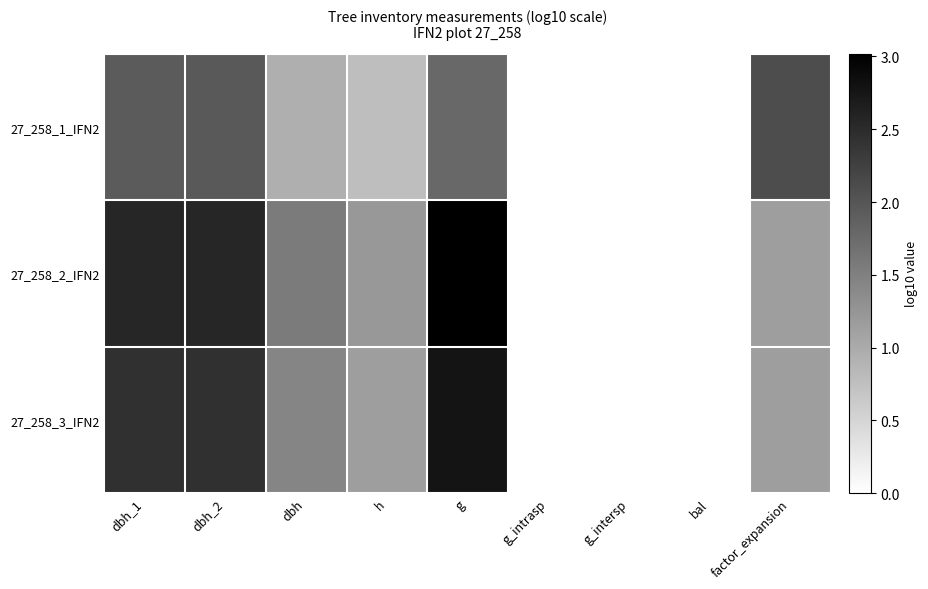

Reading right to left, what are all the values shown in this chart?

27_258_1_IFN2: factor_expansion=2.1	bal=0.0	g_intersp=0.0	g_intrasp=0.0	g=1.8	h=0.8	dbh=0.9	dbh_2=1.9	dbh_1=1.9
27_258_2_IFN2: factor_expansion=1.2	bal=0.0	g_intersp=0.0	g_intrasp=0.0	g=3.0	h=1.2	dbh=1.6	dbh_2=2.6	dbh_1=2.6
27_258_3_IFN2: factor_expansion=1.2	bal=0.0	g_intersp=0.0	g_intrasp=0.0	g=2.8	h=1.1	dbh=1.4	dbh_2=2.4	dbh_1=2.4